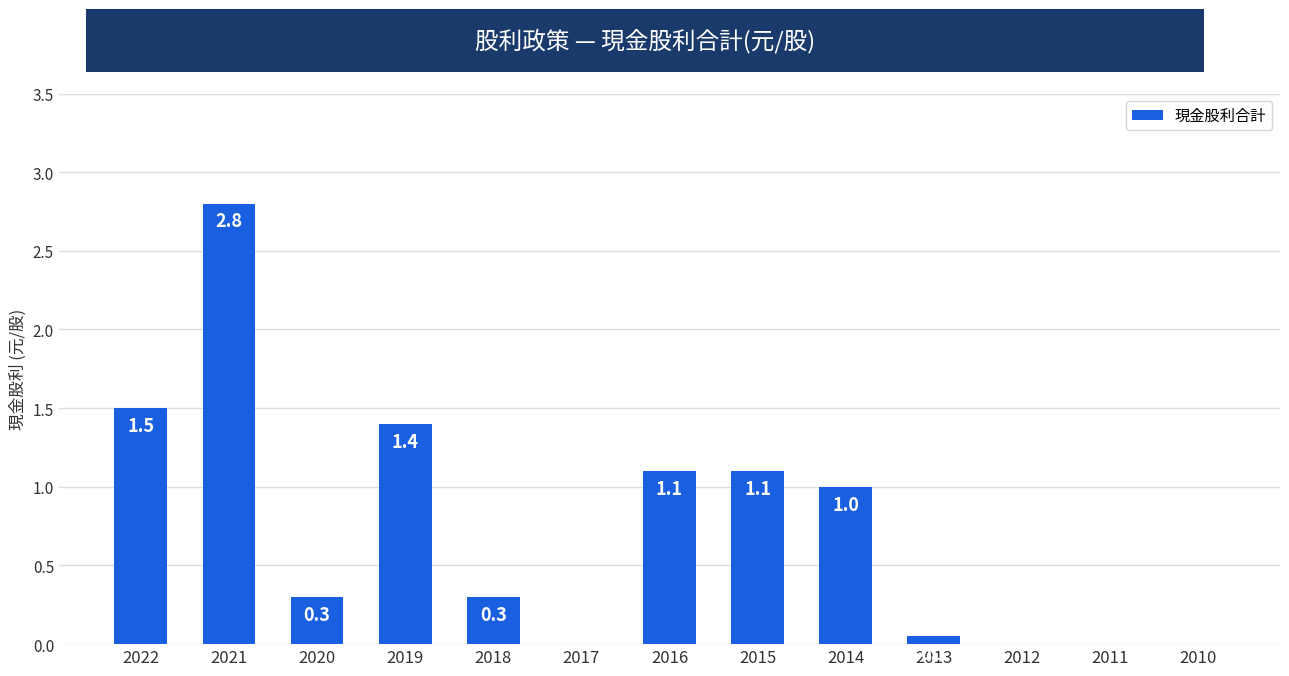

Which has a higher value, 2019 or 2017?

2019